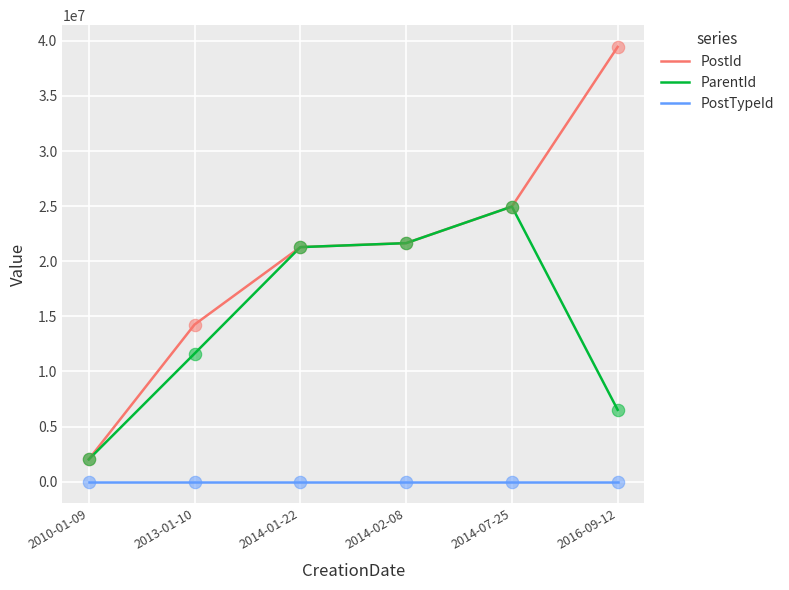

Which series has the largest total across all categories?

PostId